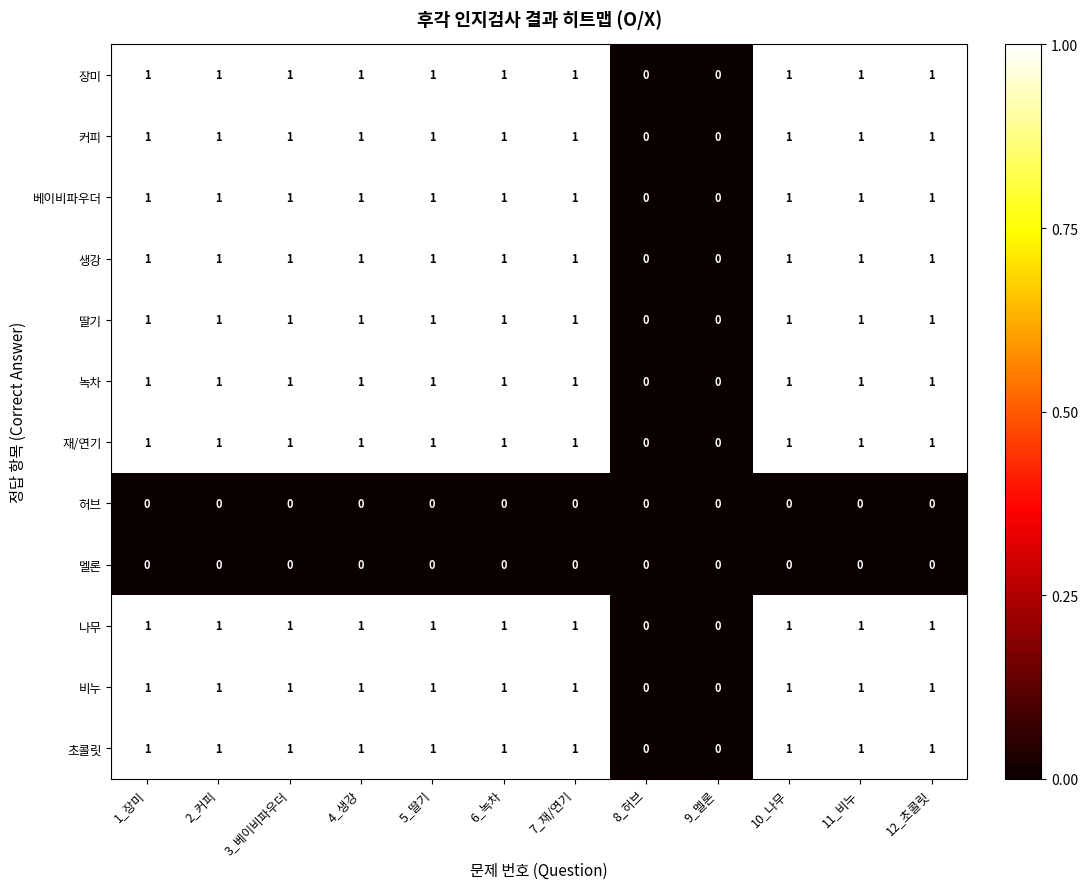

The value of 딸기 at 4_생강 is 0. True or false?

False